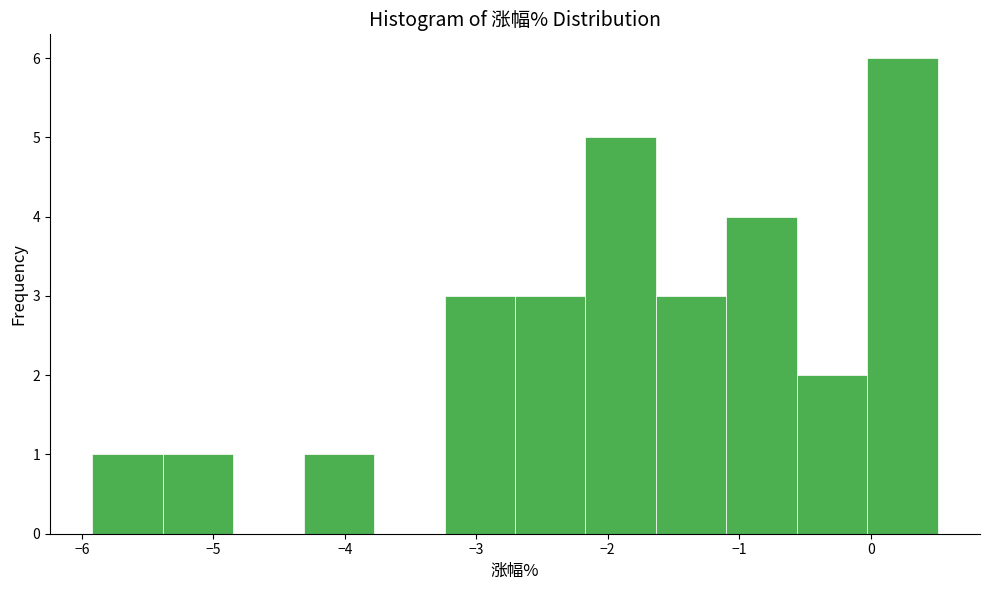

Which range on the x-axis has the tallest bar?

0.0 to 0.5